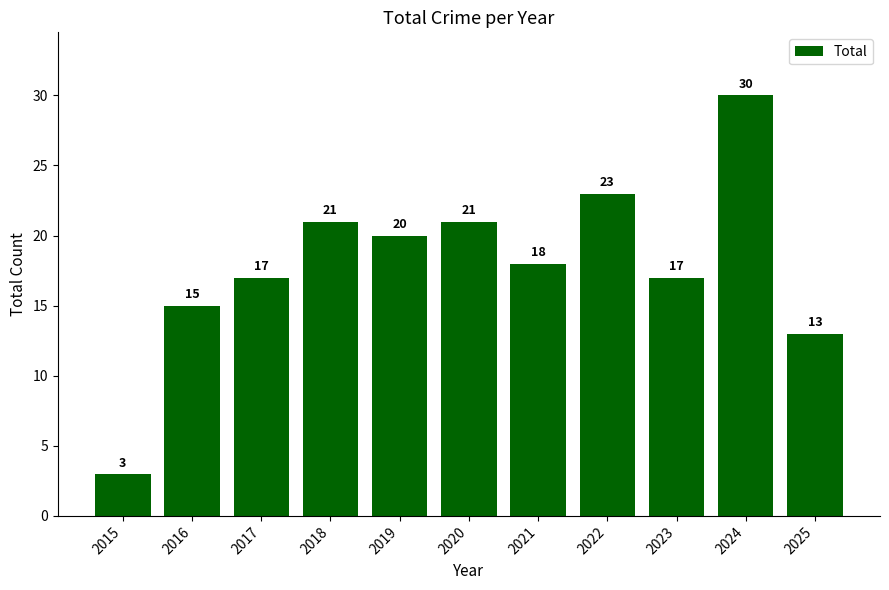

At which label does the data first exceed 18?

2018